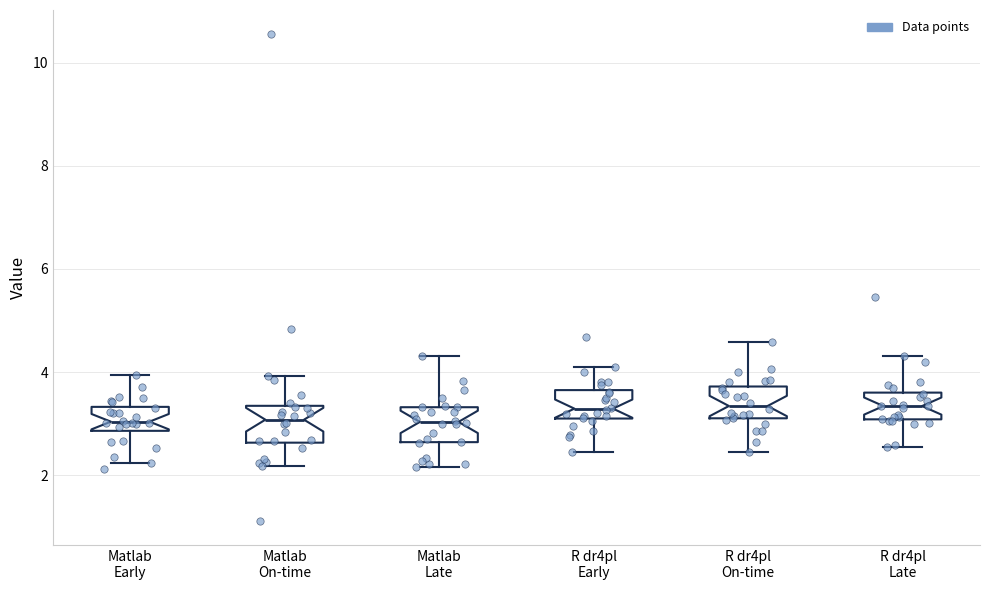

Where does the upper whisker of the box for Matlab Early end on the y-axis? The values are not printed on the chart, so give them approximately, as read against the axis.

4.0